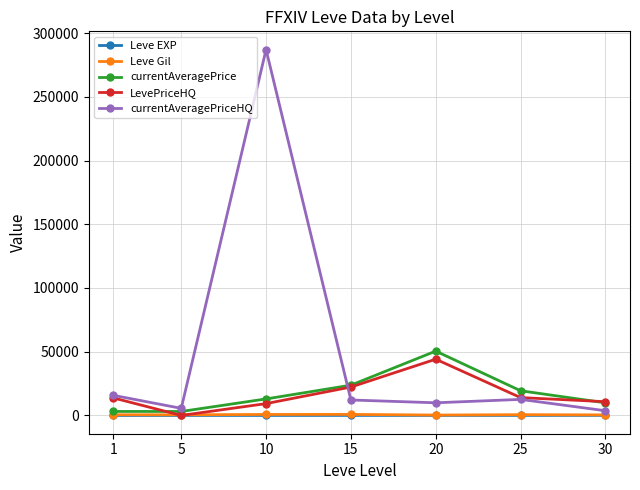

What is the average value of the currentAveragePriceHQ series?

49525.2